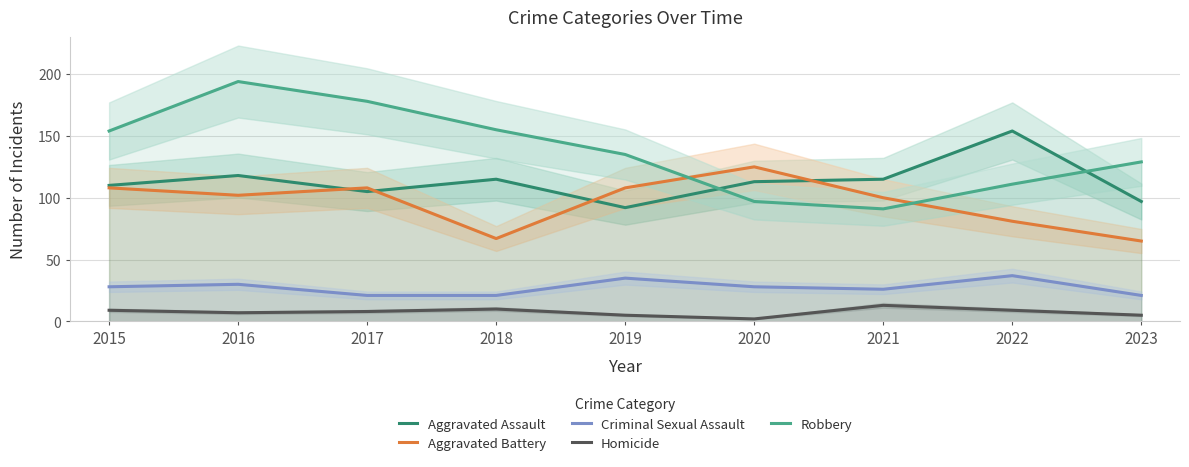

Is it true that Homicide equals 8 at 2023?

False